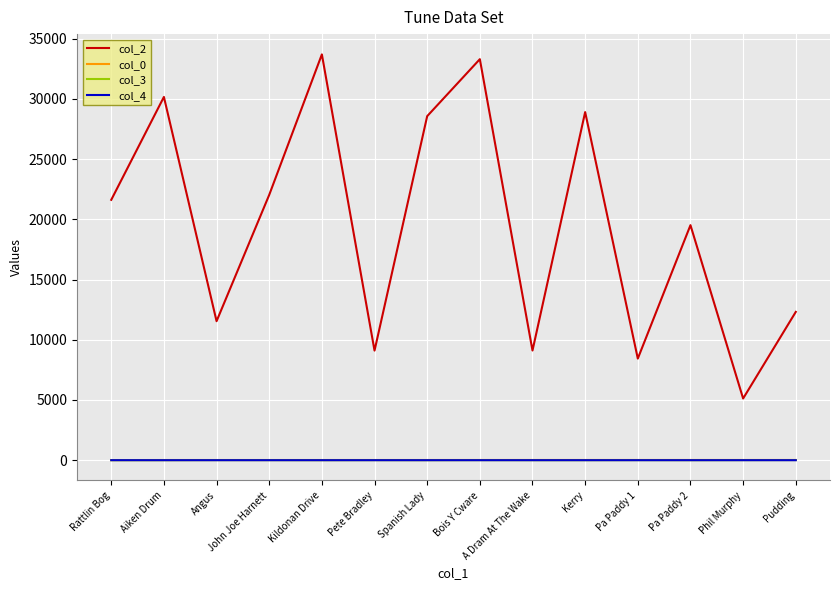

What is the difference between the highest and lowest values at Kildonan Drive?

33688.0